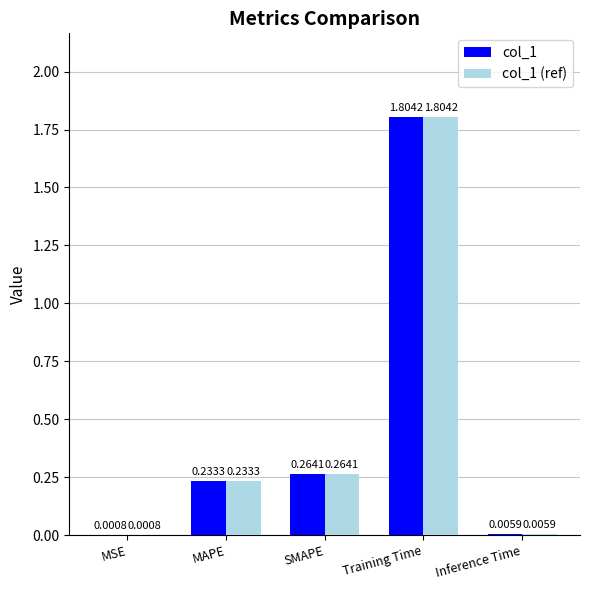

What is the sum of the col_1 values at Training Time and MAPE?

2.0